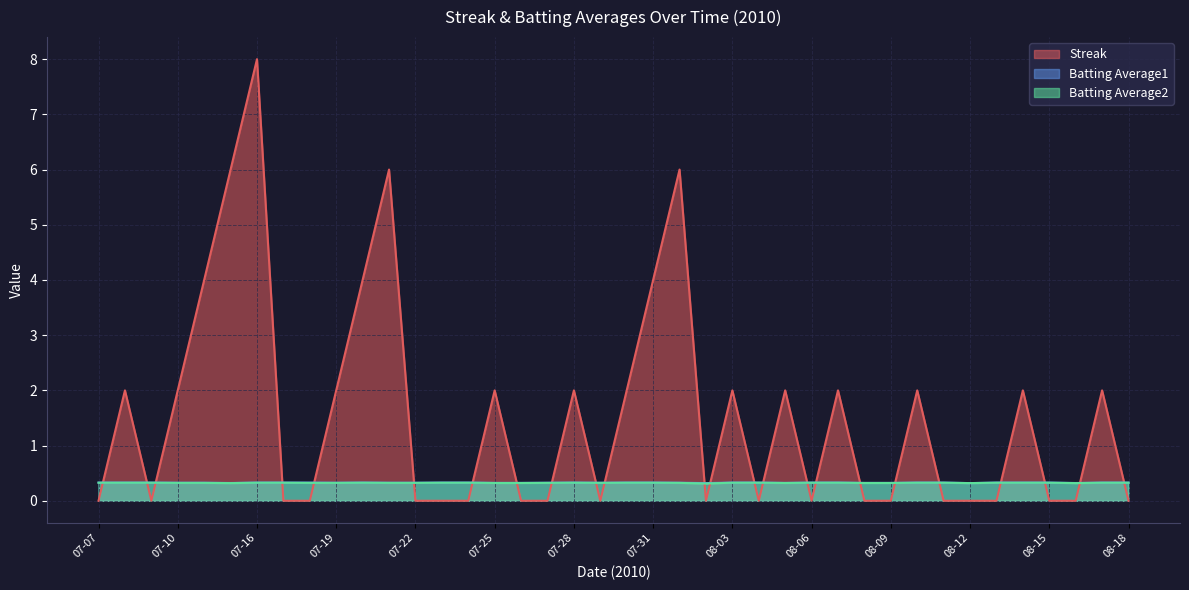

The value of Batting Average2 at 08-01 is 0.1. True or false?

False